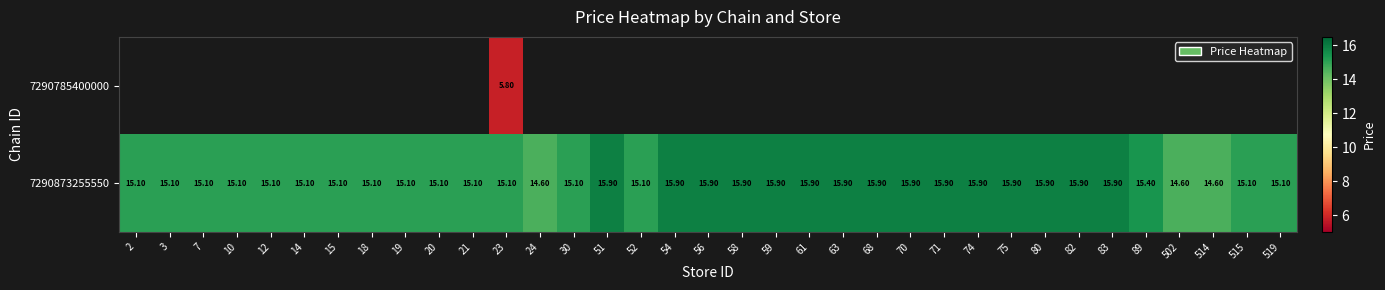

Read the 7290873255550 value at 18.

15.1